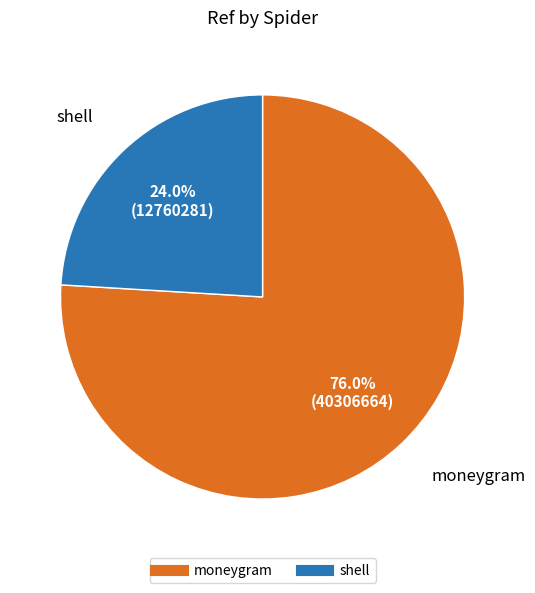

What percentage do moneygram and shell together represent?

100.0%